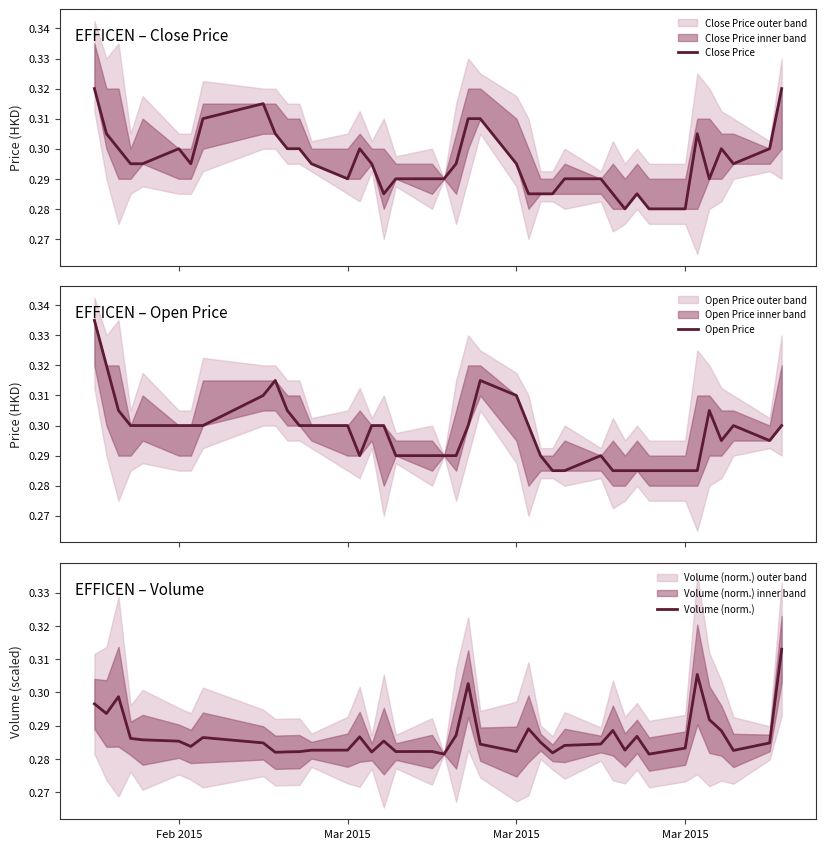

What are all the series names shown in the legend?

Close Price, Open Price, Volume (norm.)